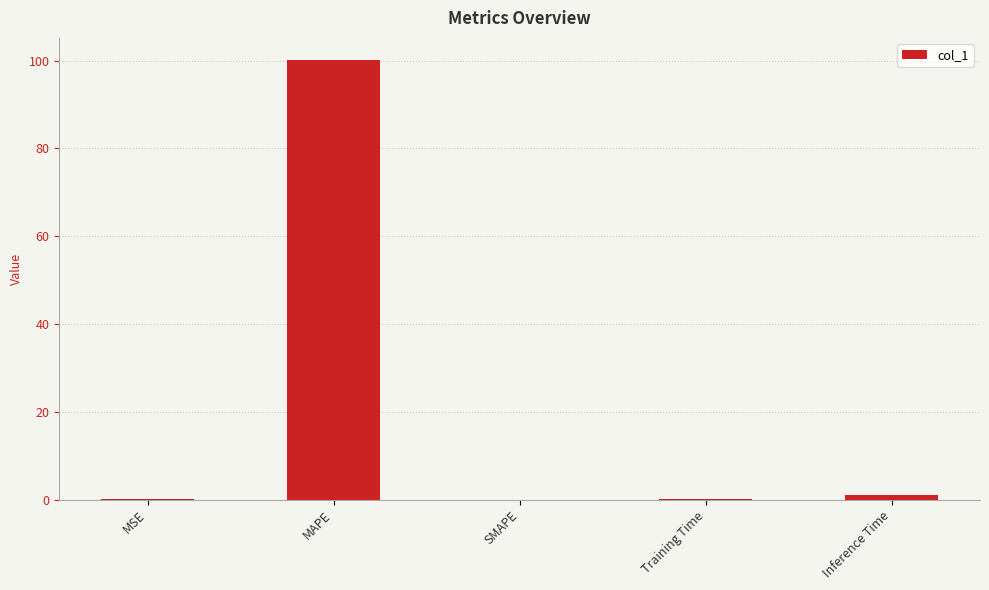

How many series are shown in this chart?

1